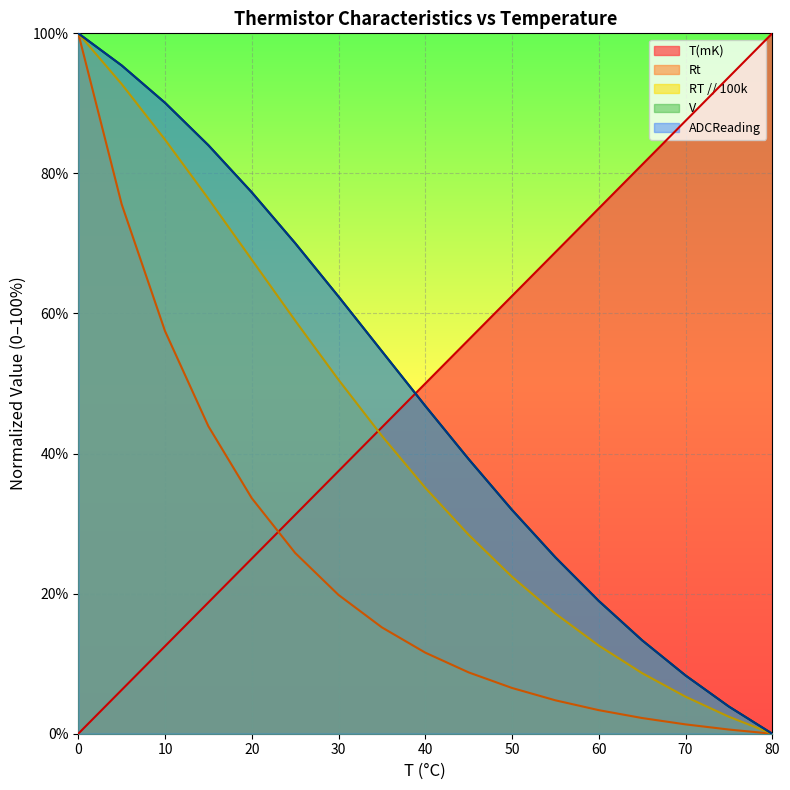

The Rt series shows 57.5 at 10. True or false?

True